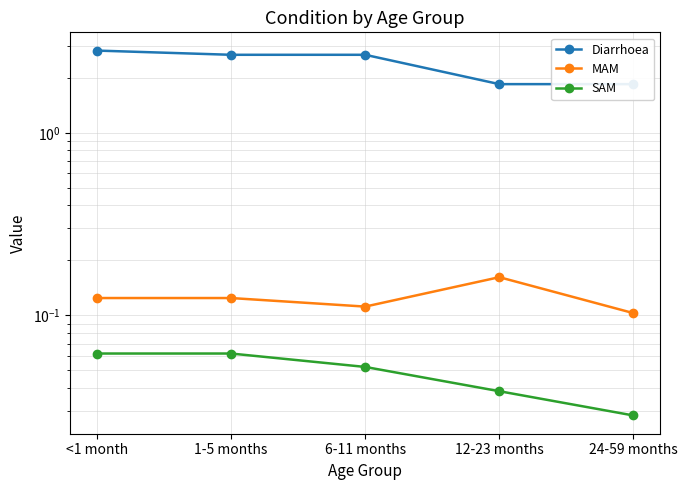

What is the label of the 4th point from the right?

1-5 months